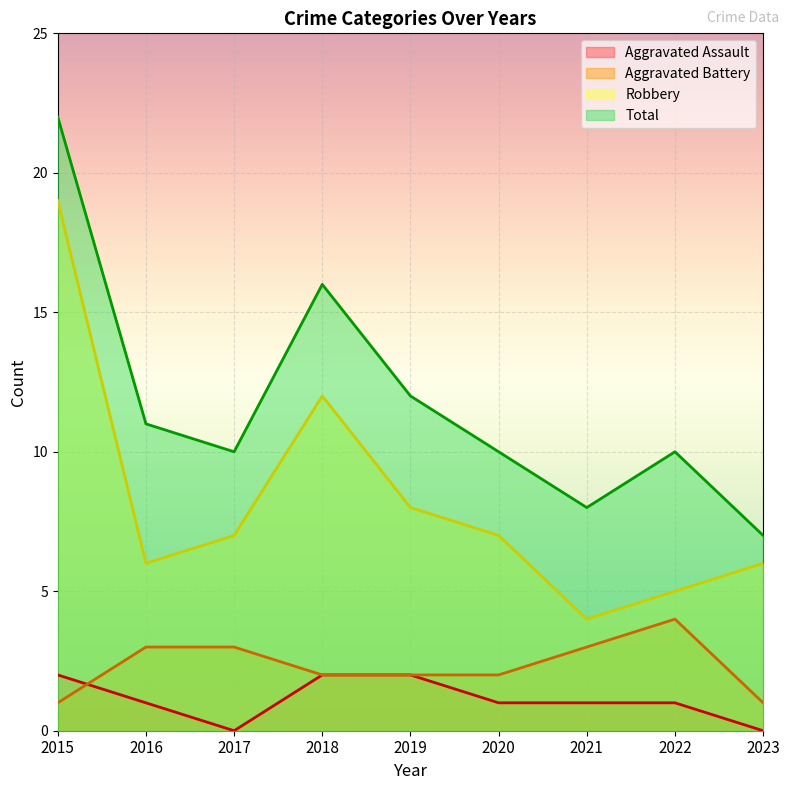

In Aggravated Battery, how many points are higher than both neighbors (excluding endpoints)?

1